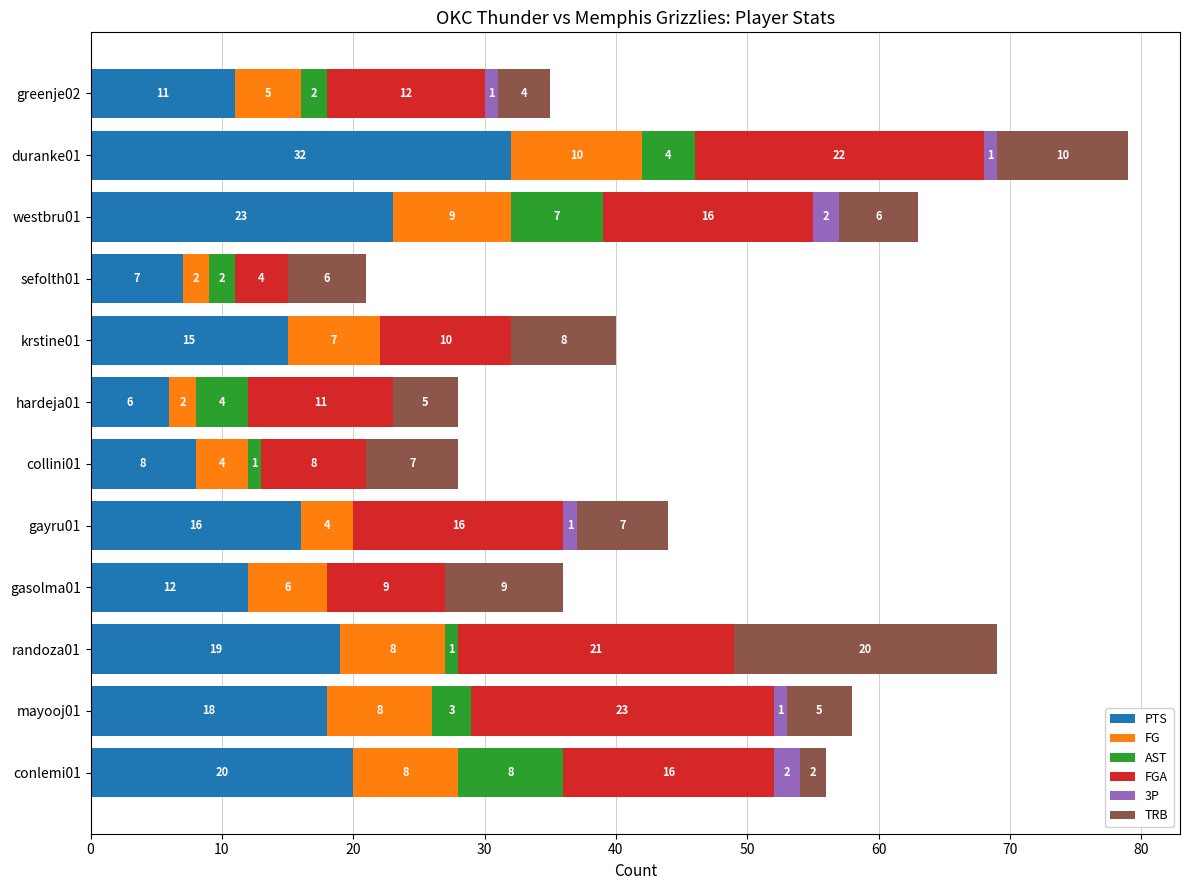

Where is PTS nearest to the value 19?

randoza01